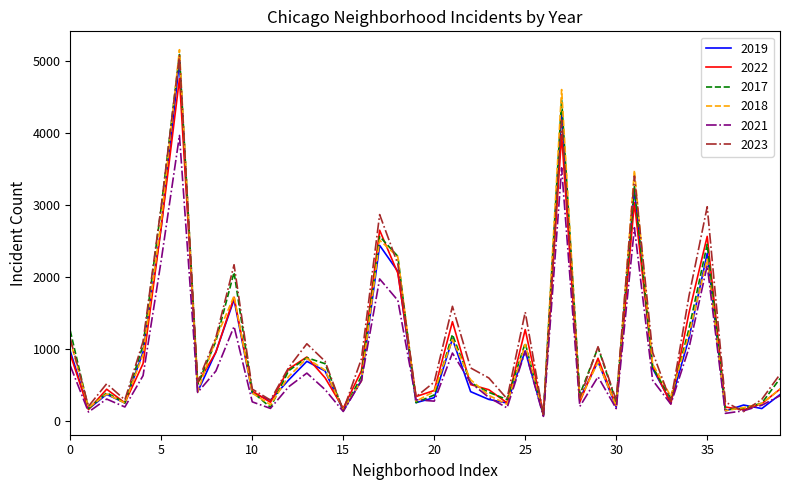

Is this an area chart (filled region under the line)?

No